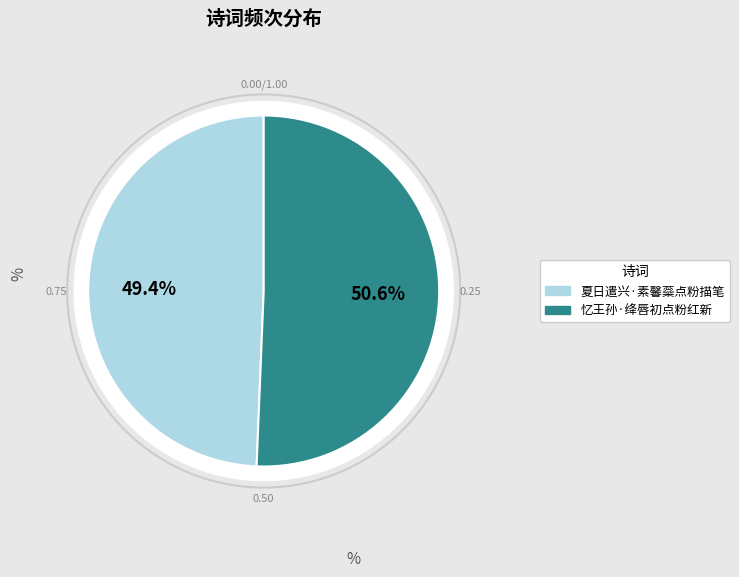

Does any single category account for the majority?

Yes